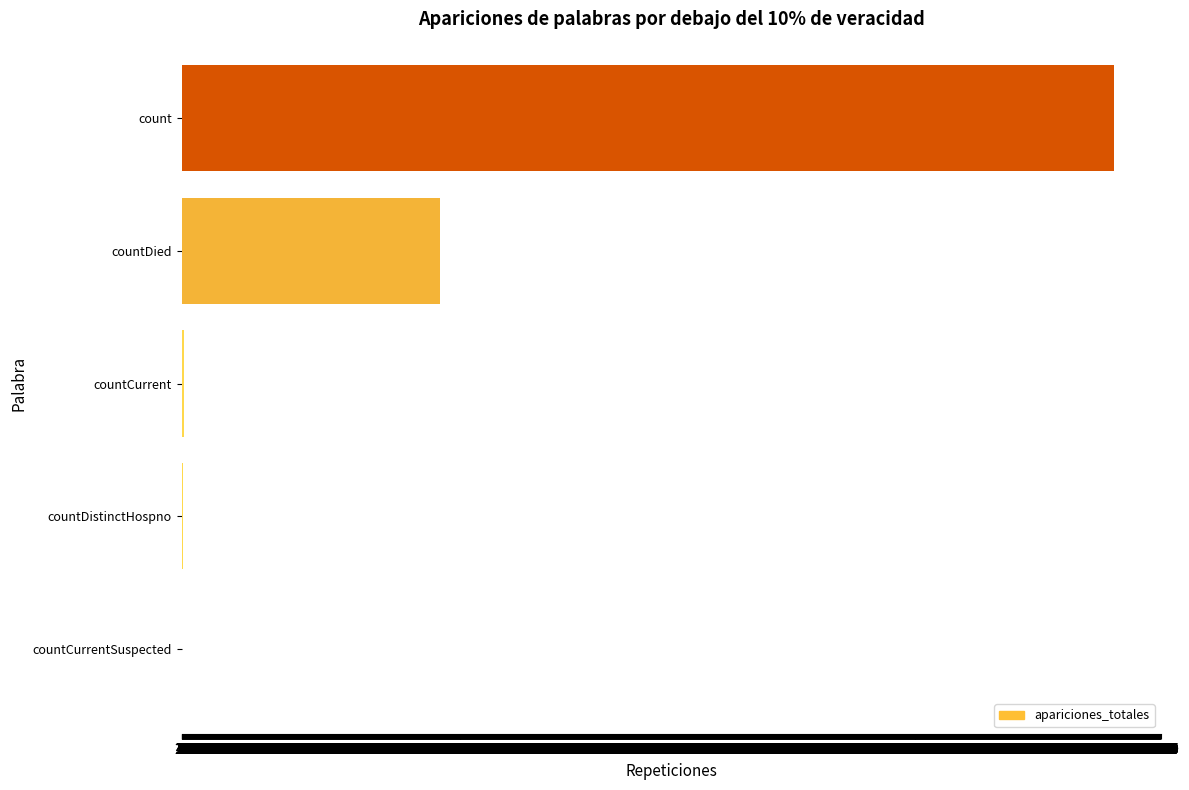

Between countCurrent and count, which is larger?

count